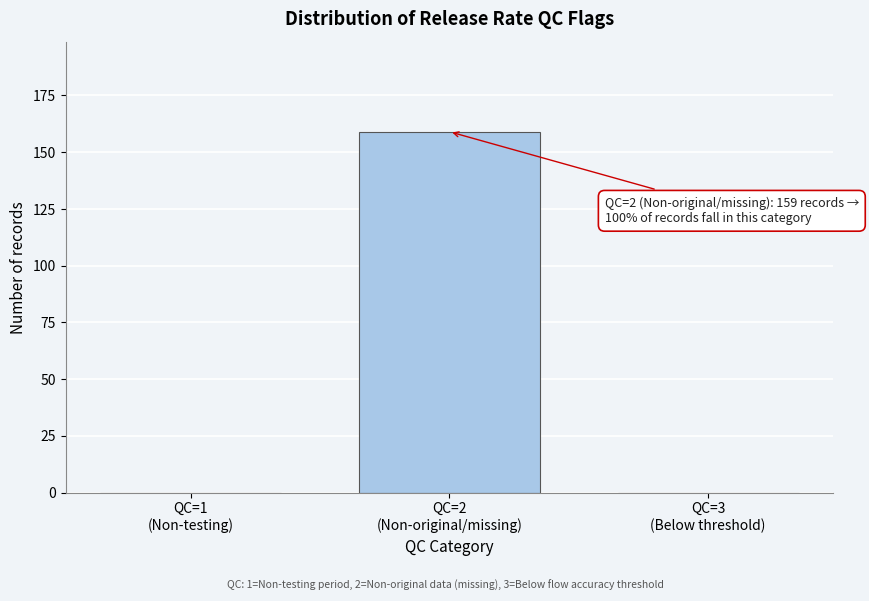

How many distinct data groups are displayed?

1